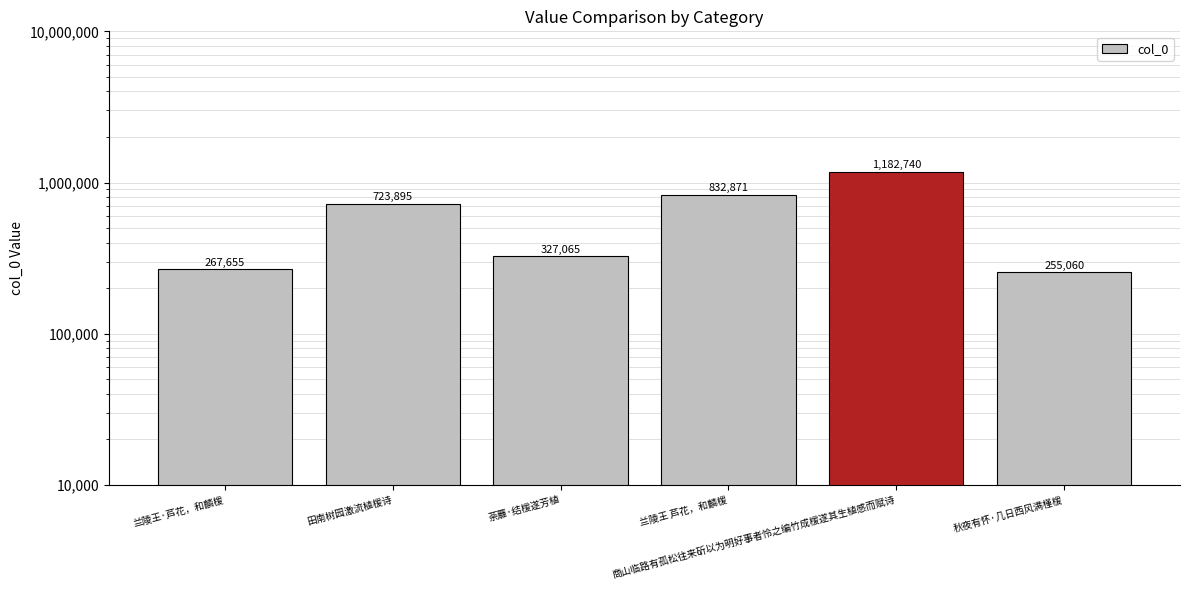

What is the change in value from 兰陵王·芦花，和麟楥 to 兰陵王 芦花，和麟楥?

+565216